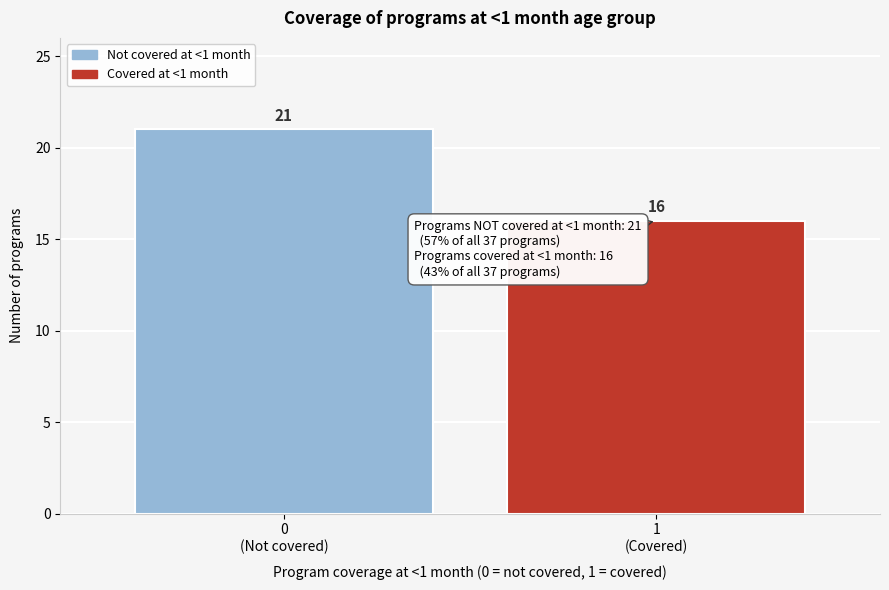

Reading left to right, transcribe all the data shown in this chart.

21	16